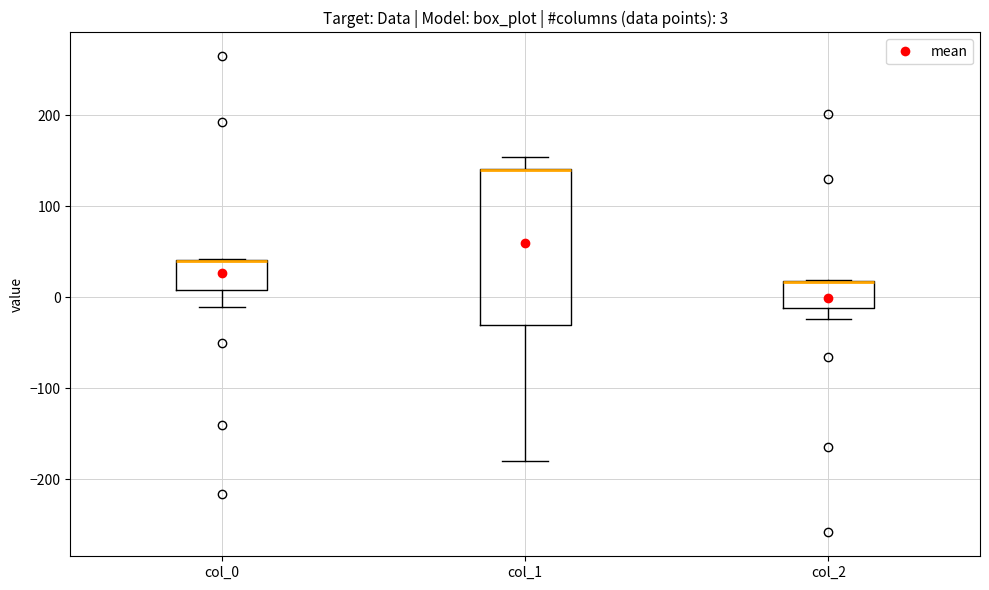

Comparing the boxes themselves (not the whiskers), which one is the tallest?

col_1